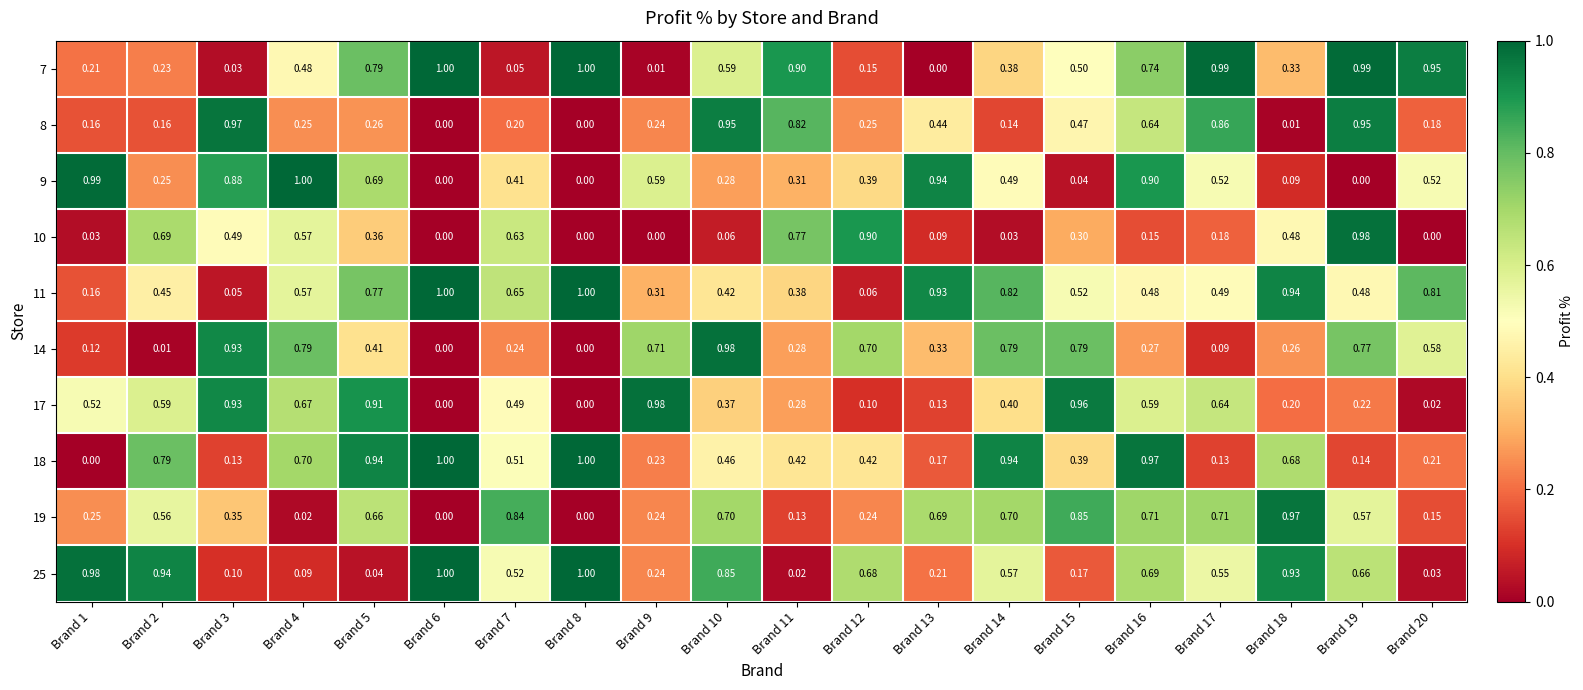

Is the value of 11 at Brand 7 greater than the value of 14 at Brand 2?

Yes